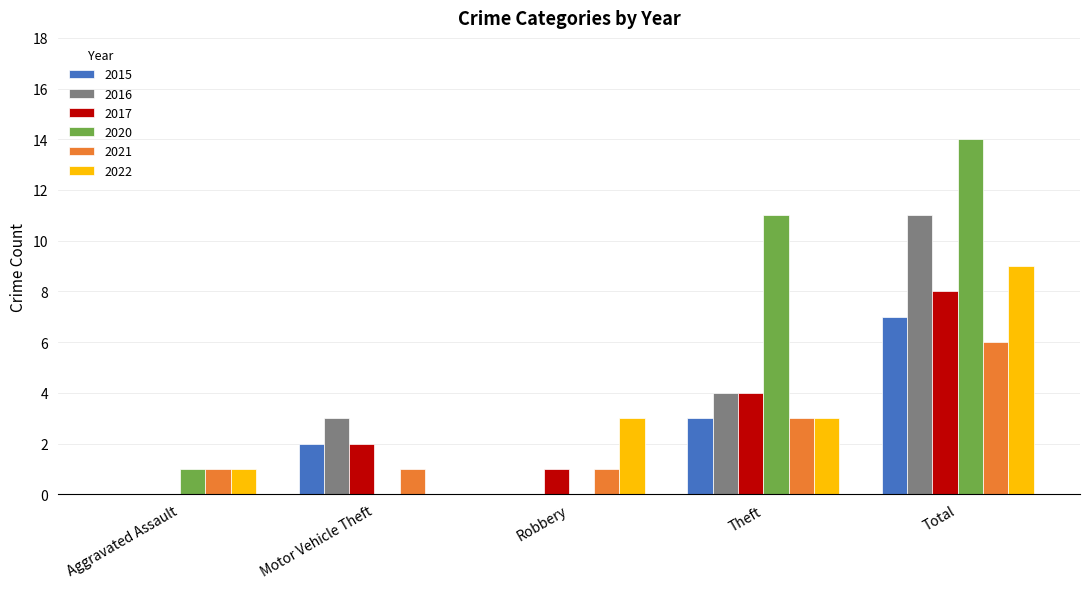

How many categories are shown in the chart?

5